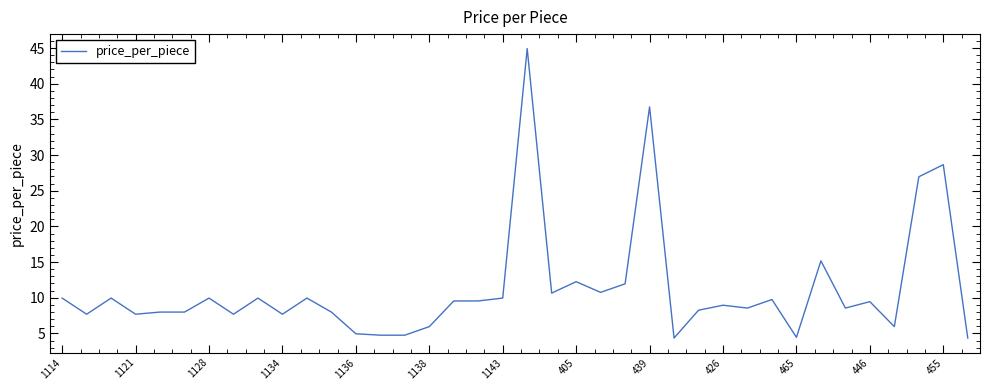

Which category has the lowest value across all series?

25